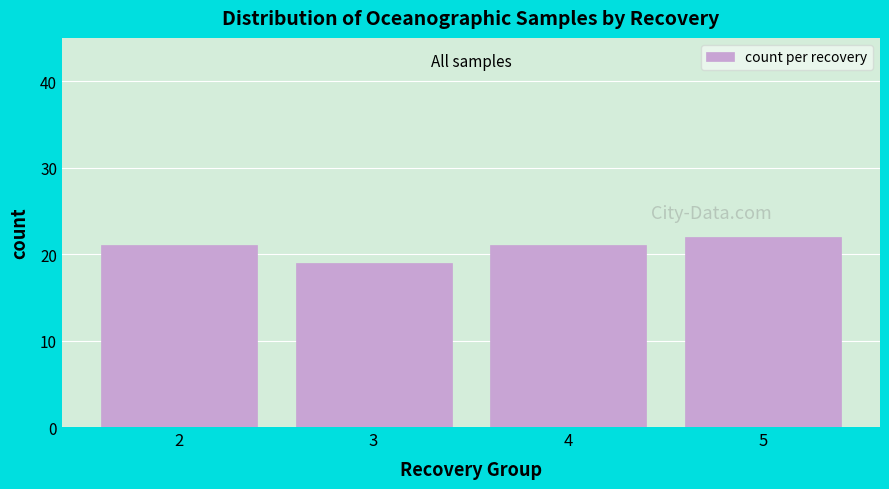

Reading left to right, what are all the values shown in this chart?

2=21	3=19	4=21	5=22